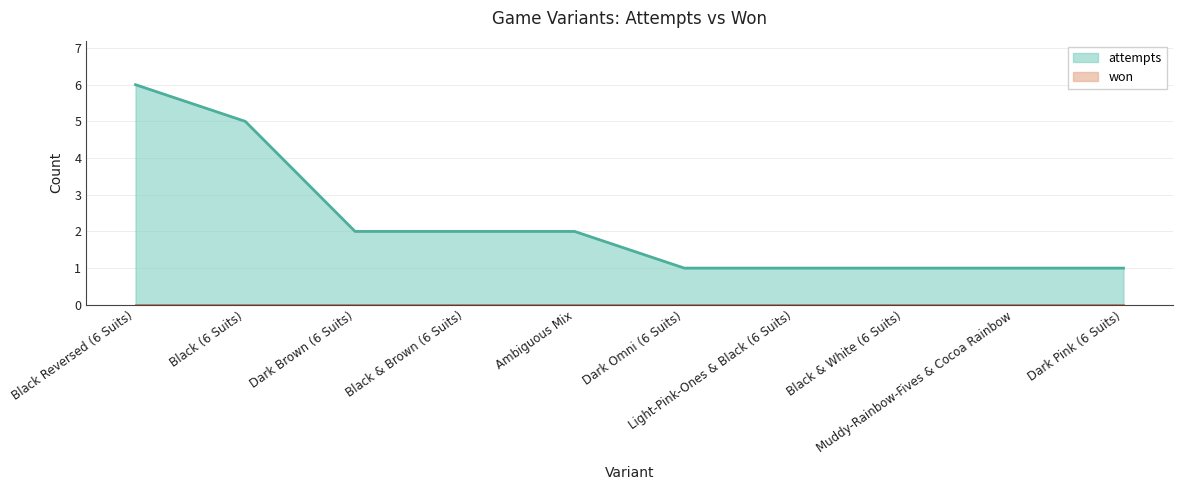

Is it true that the value at Black (6 Suits) is 1?

False